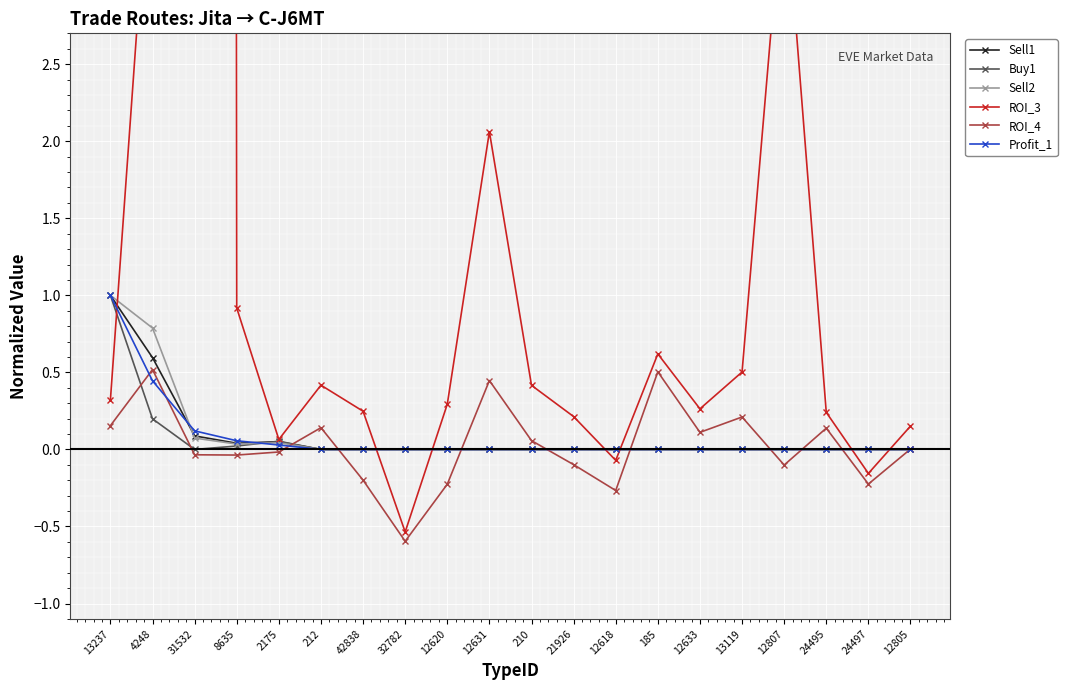

How many lines are shown in the chart?

6